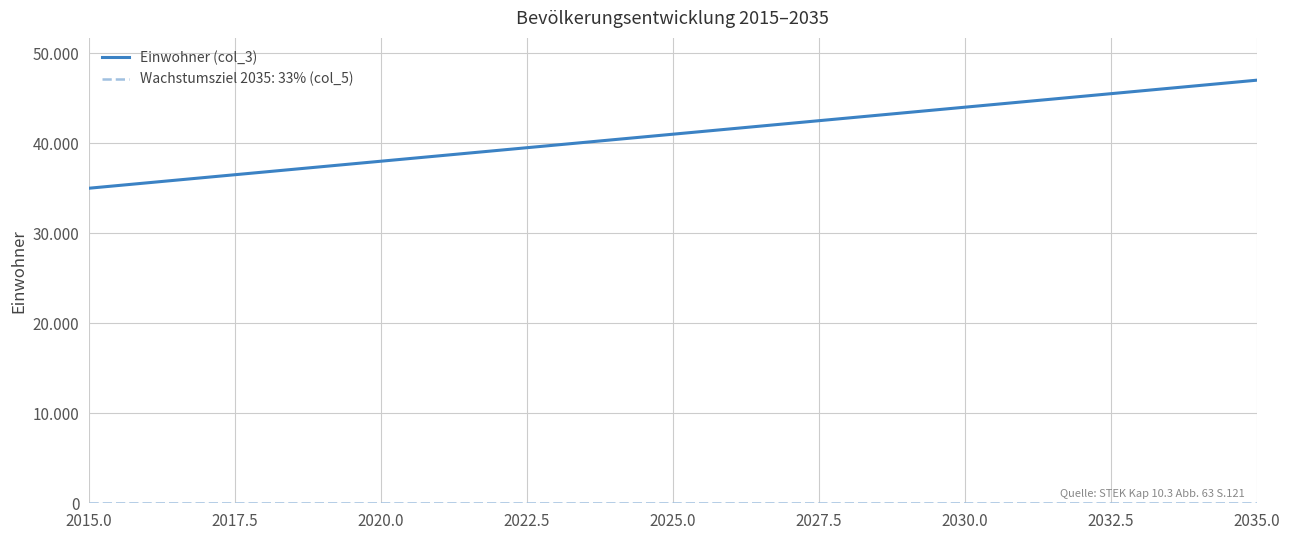

Does the chart display data point markers on the line(s)?

No